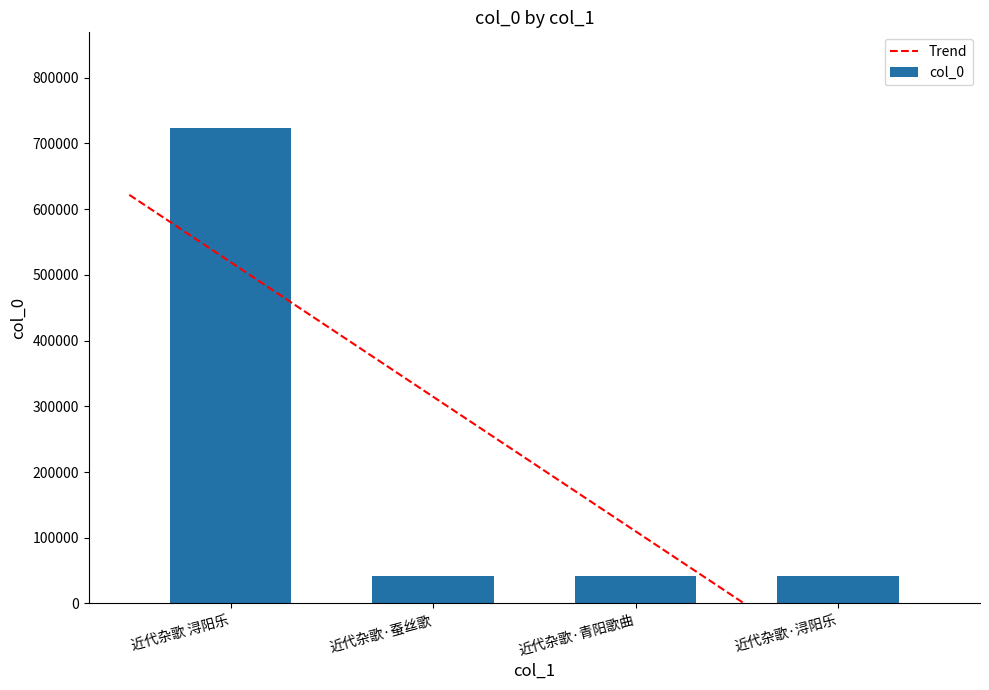

Which category has the highest value across all series?

近代杂歌 浔阳乐